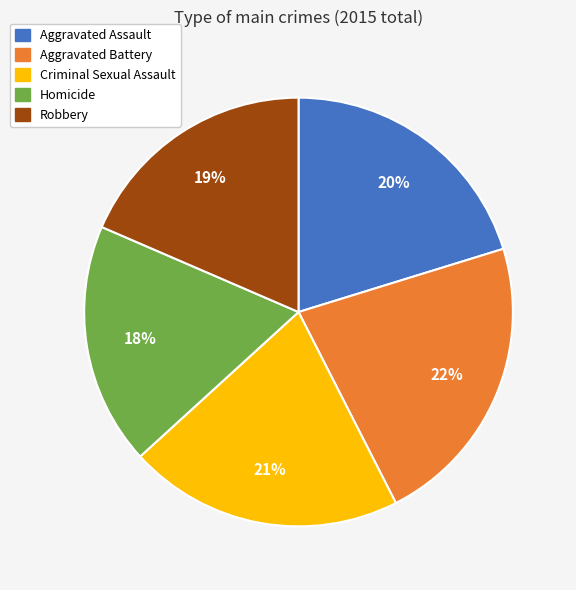

Which category has the biggest portion of the pie?

Aggravated Battery